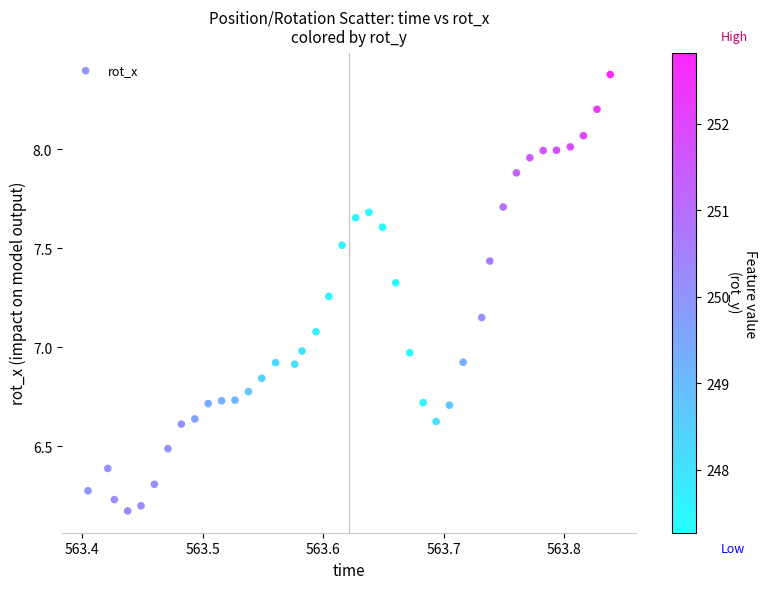

What is the range of Y values (max minus min)?

2.2